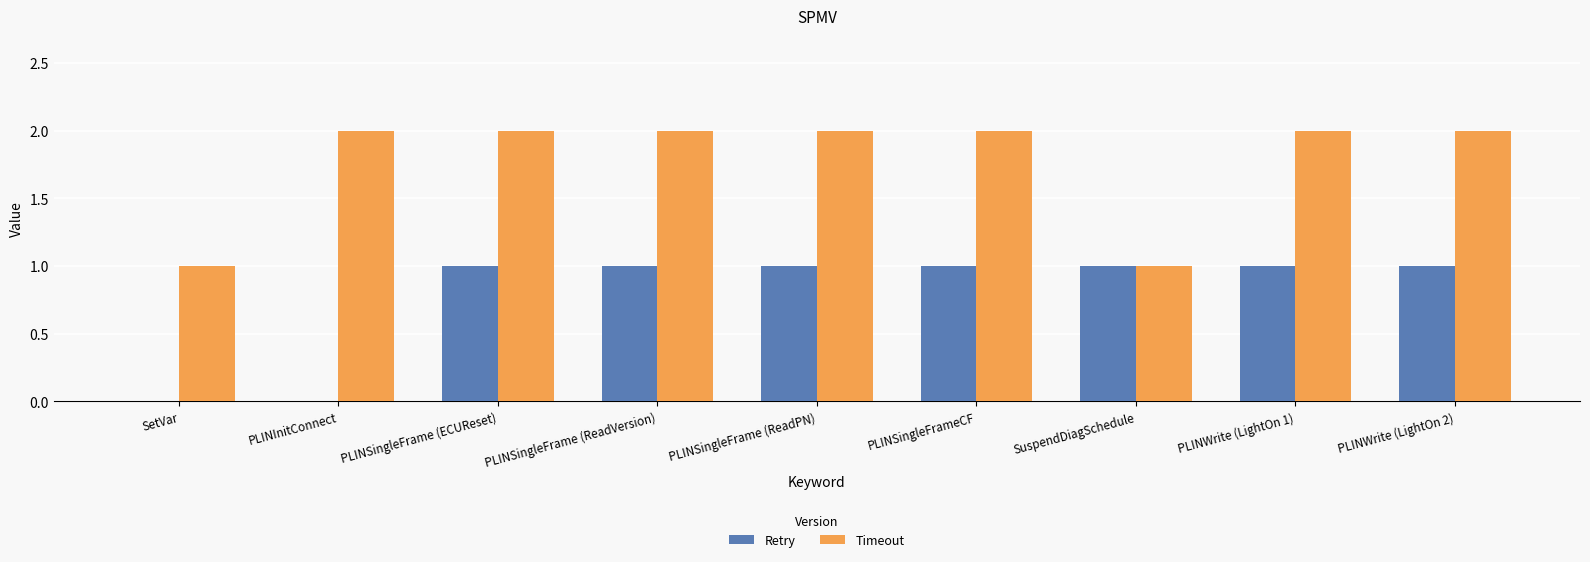

Which series has the largest total across all categories?

Timeout